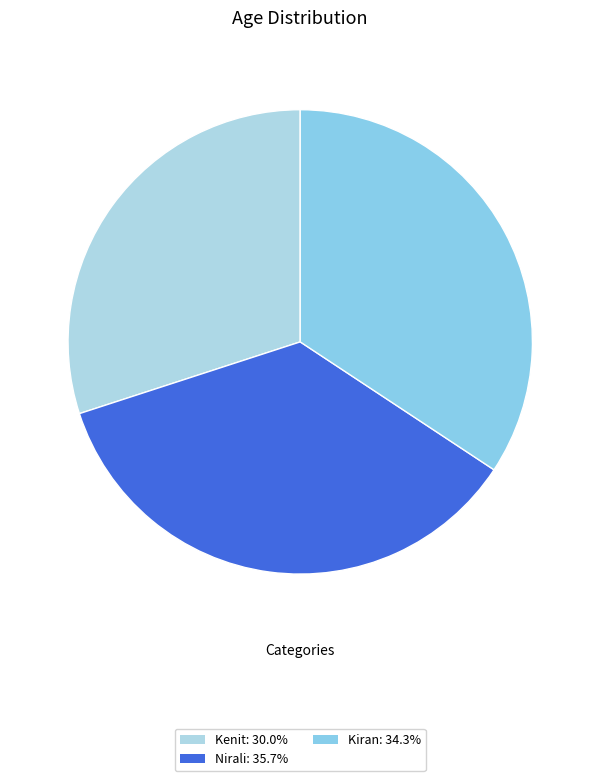

How many slices are in this pie chart?

3